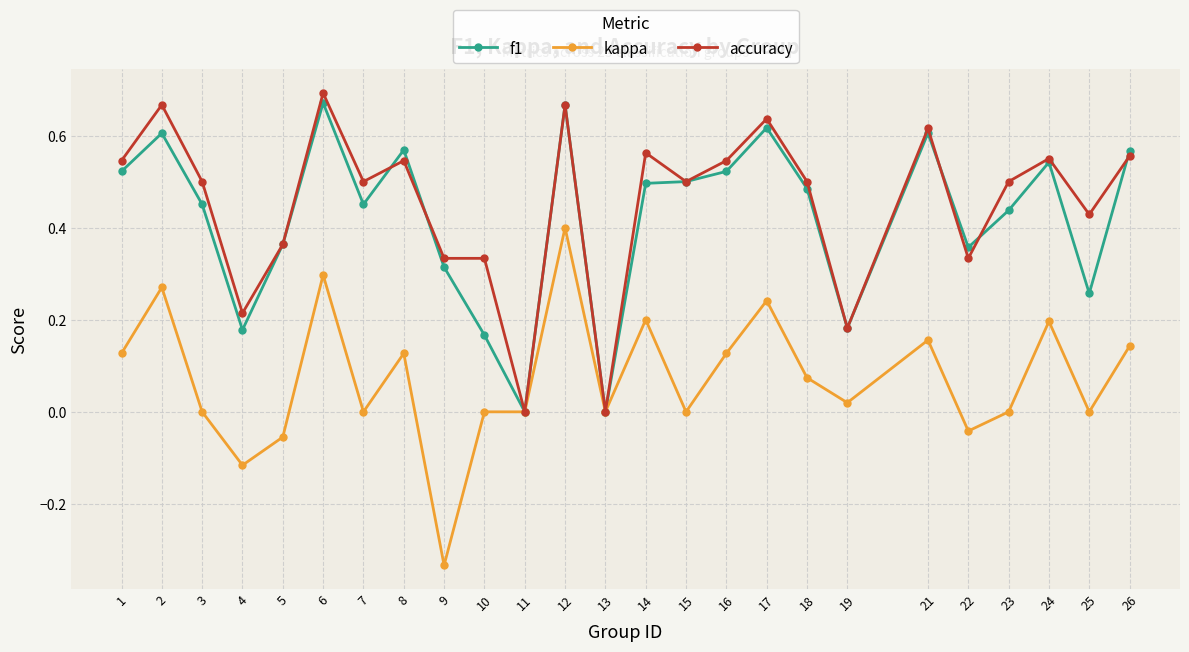

Rank the series at 25 from lowest to highest value.

kappa, f1, accuracy